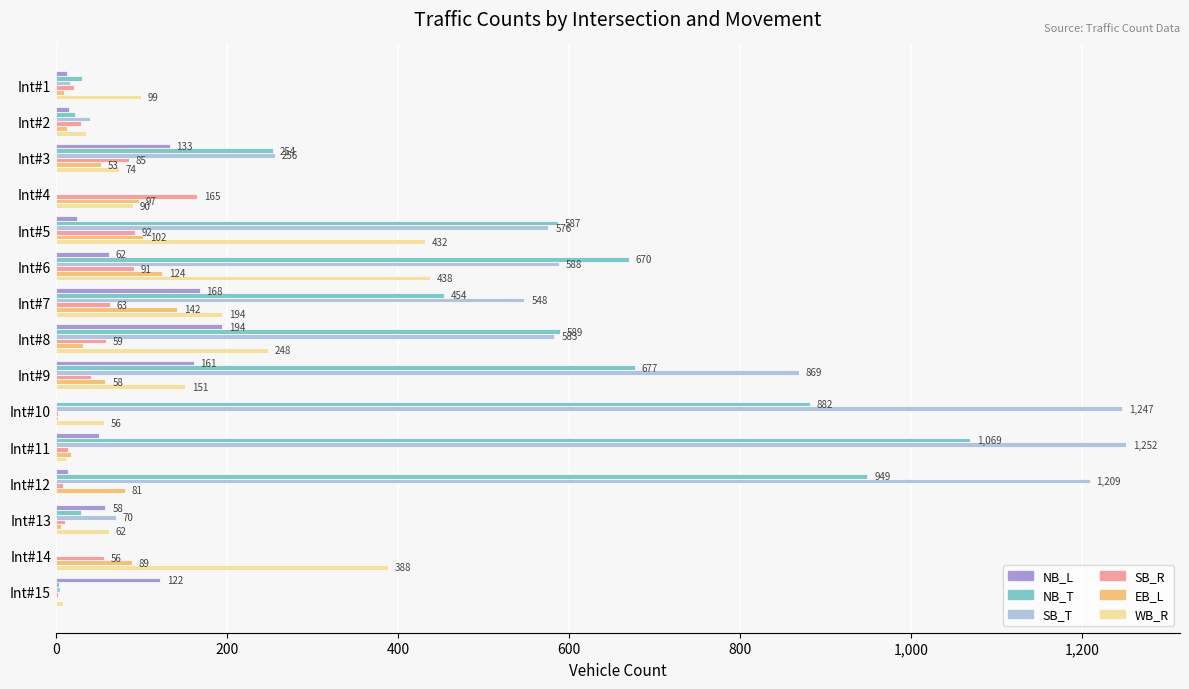

At which label is NB_L closest to 97?

Int#15